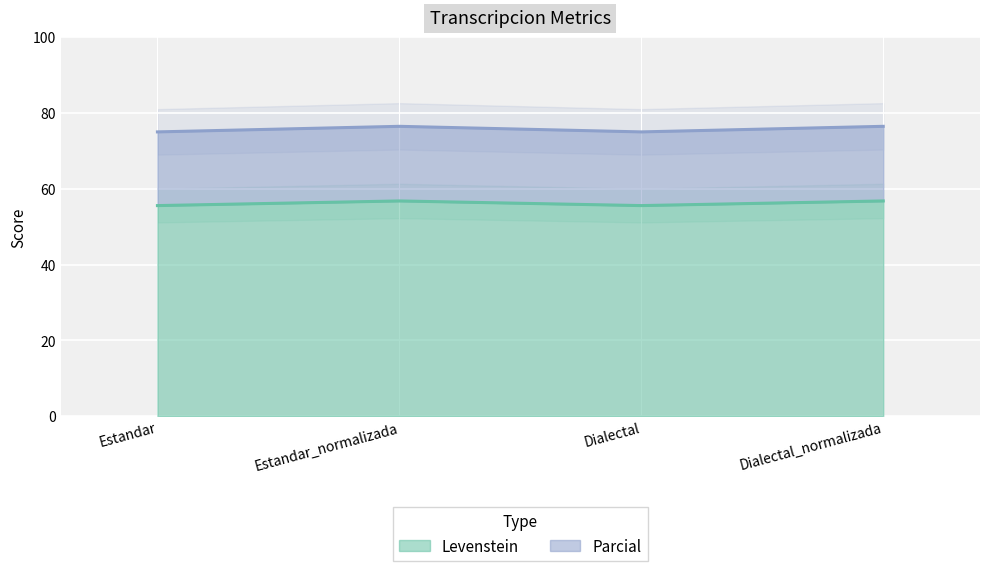

Reading left to right, what are all the values shown in this chart?

Levenstein: 55.6	56.8	55.6	56.8
Parcial: 75.0	76.5	75.0	76.5